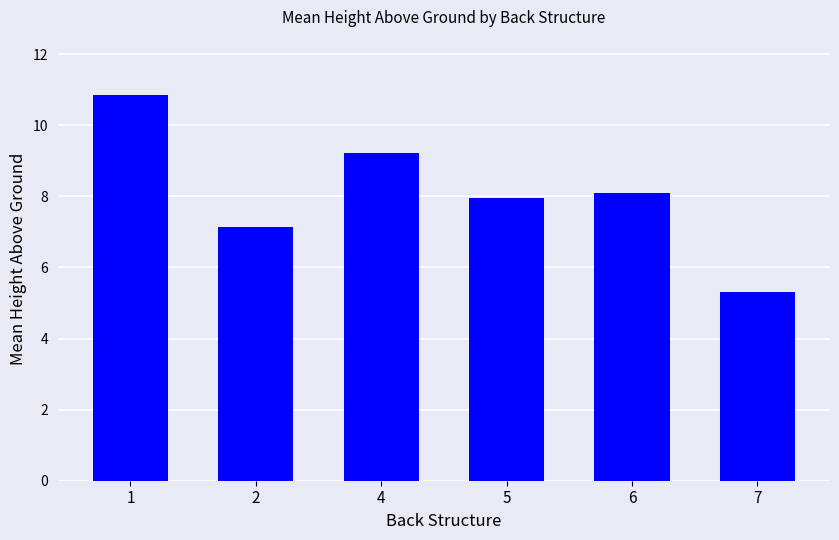

What is the change in value from 1 to 5?

-2.9